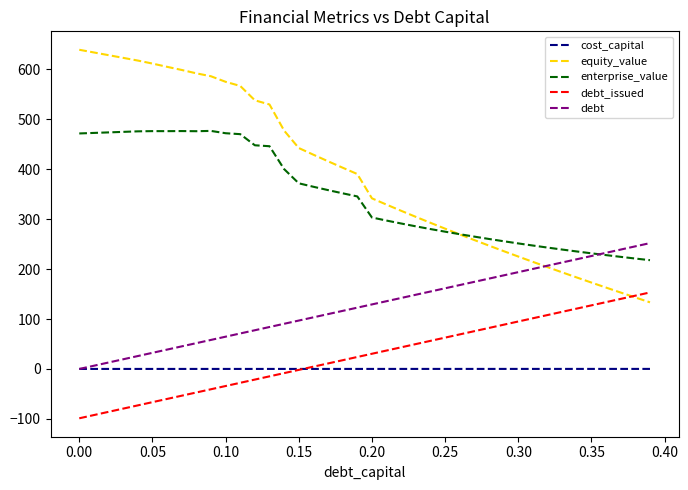

Which series has the largest total across all categories?

equity_value